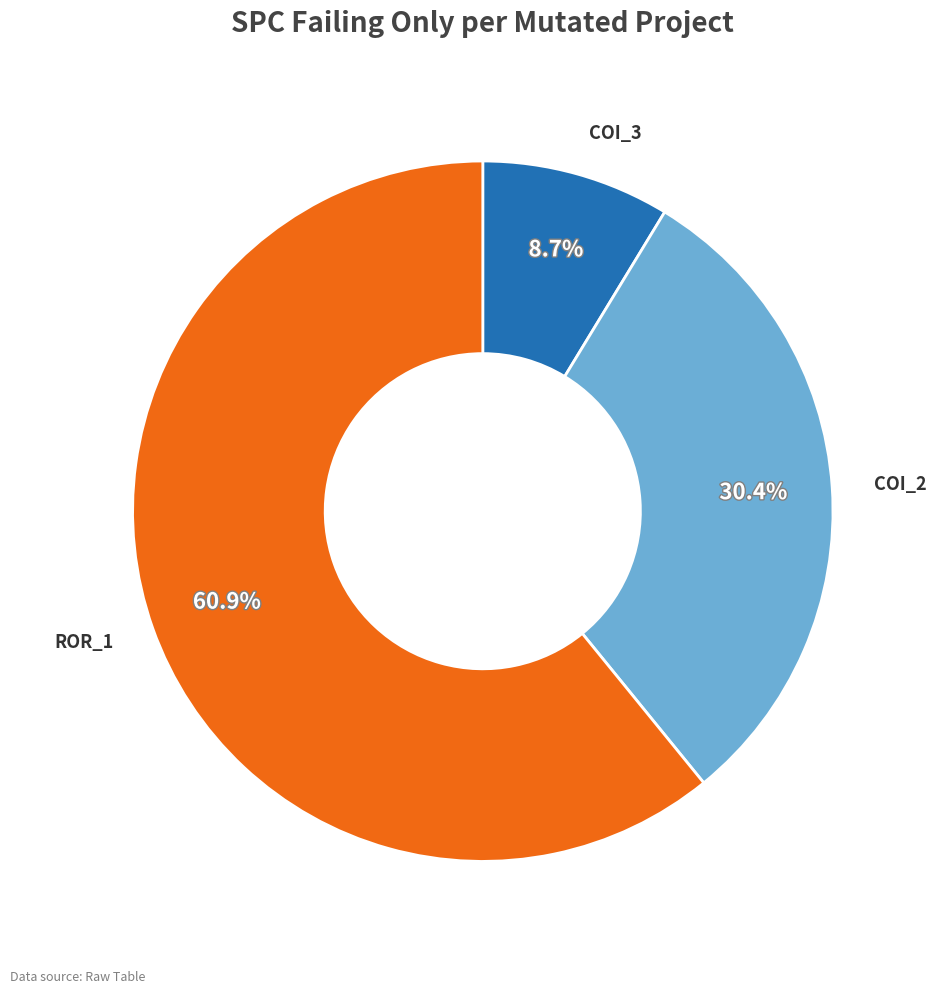

Is there a majority slice in this chart?

Yes